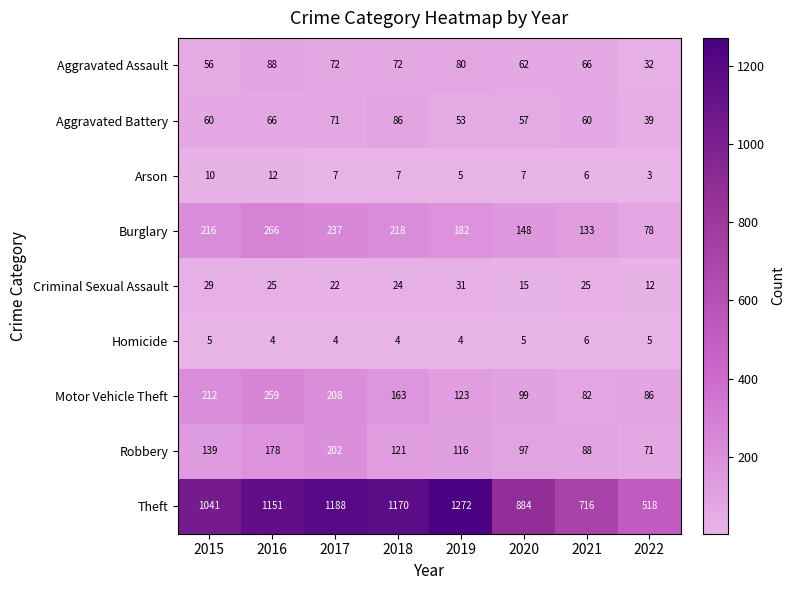

What is the difference between the maximum and minimum values in the Burglary series?

188